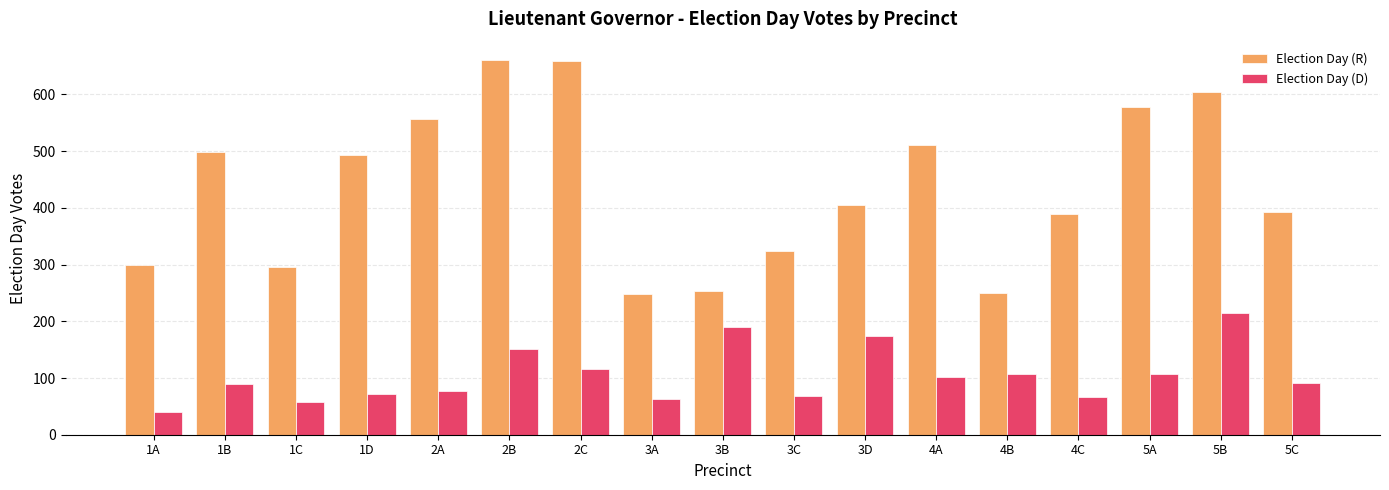

Count the number of data series in this chart.

2